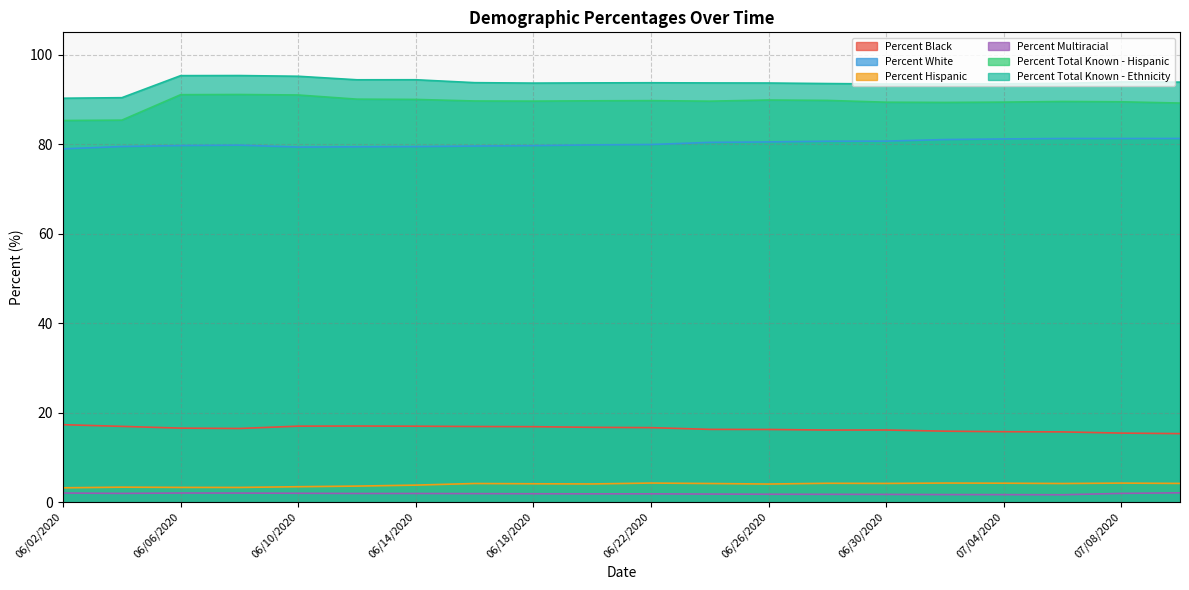

Which category has the lowest value across all series?

07/06/2020